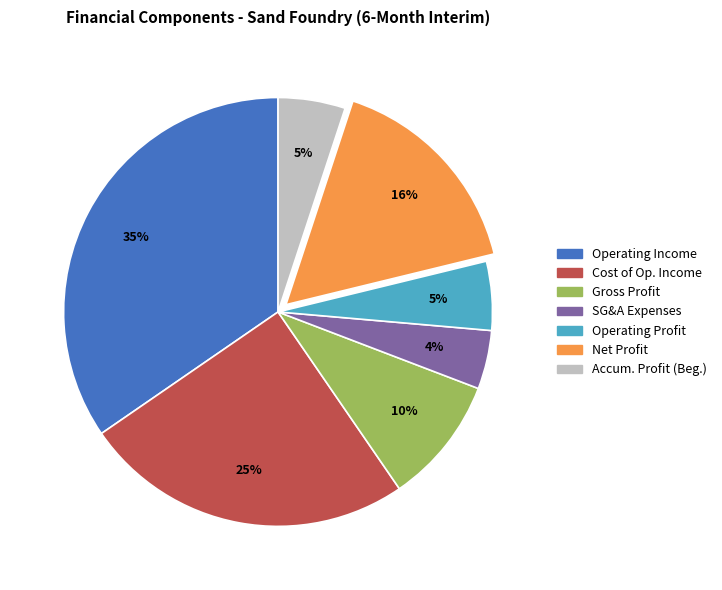

True or false: Accum. Profit (Beg.) accounts for 1% of the total.

False